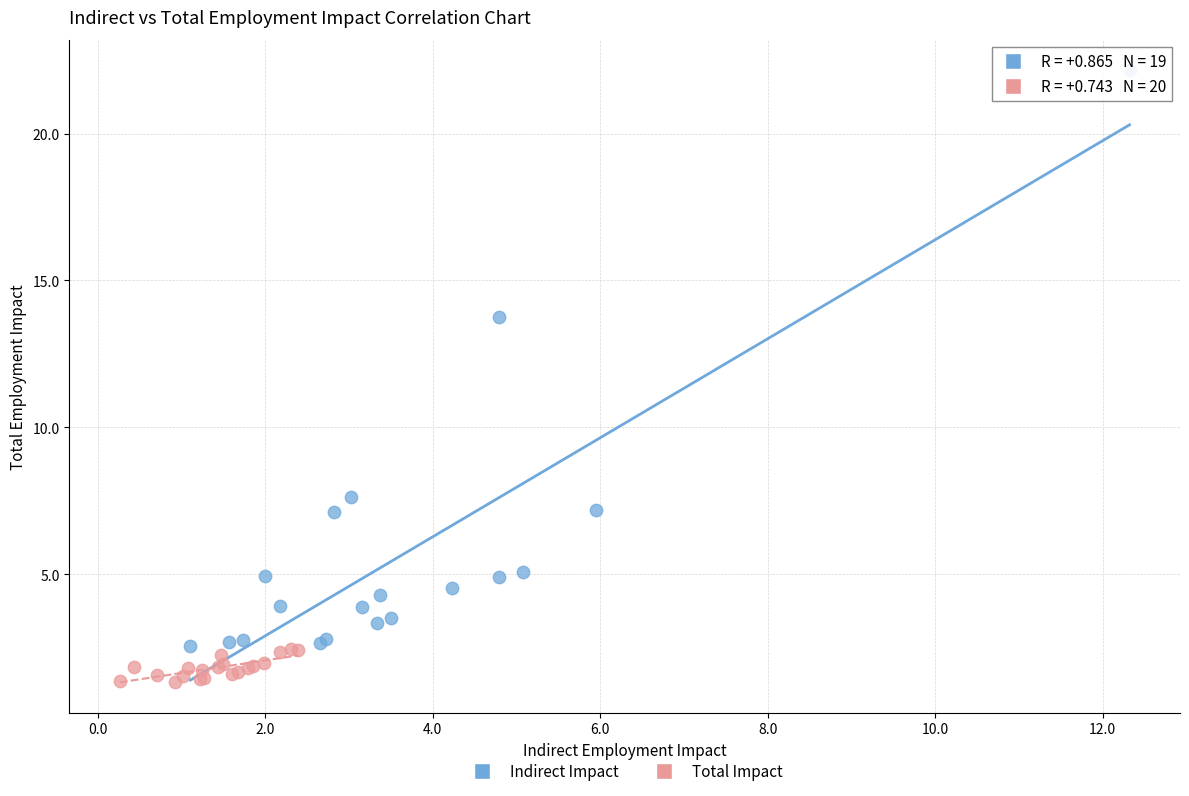

Which series has the widest spread of Y values?

Indirect Impact